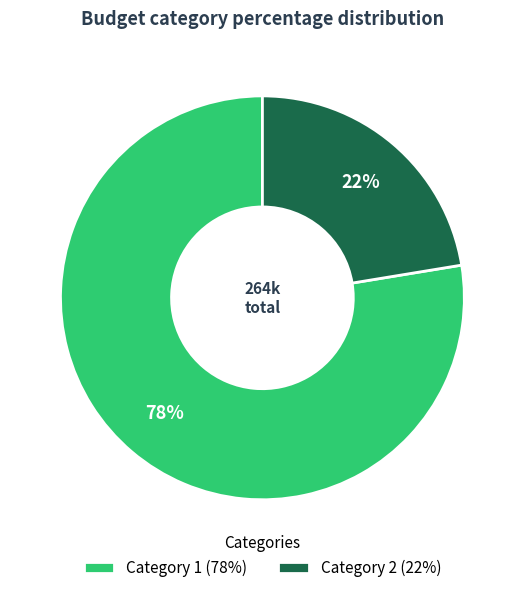

Between Category 1 (78%) and Category 2 (22%), which is larger?

Category 1 (78%)